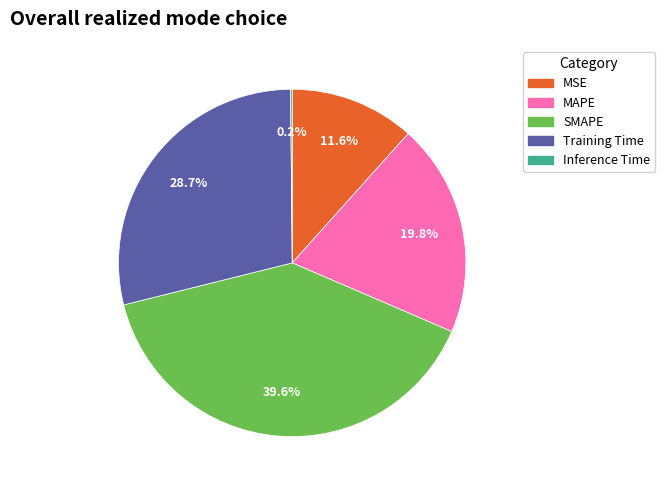

To the nearest percent, what is the average slice percentage?

20%